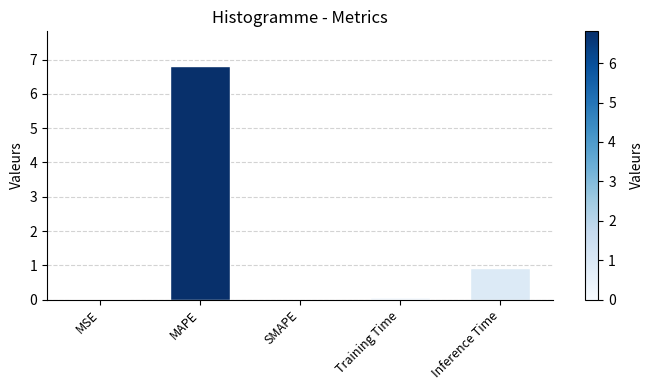

What is the average value?

1.6